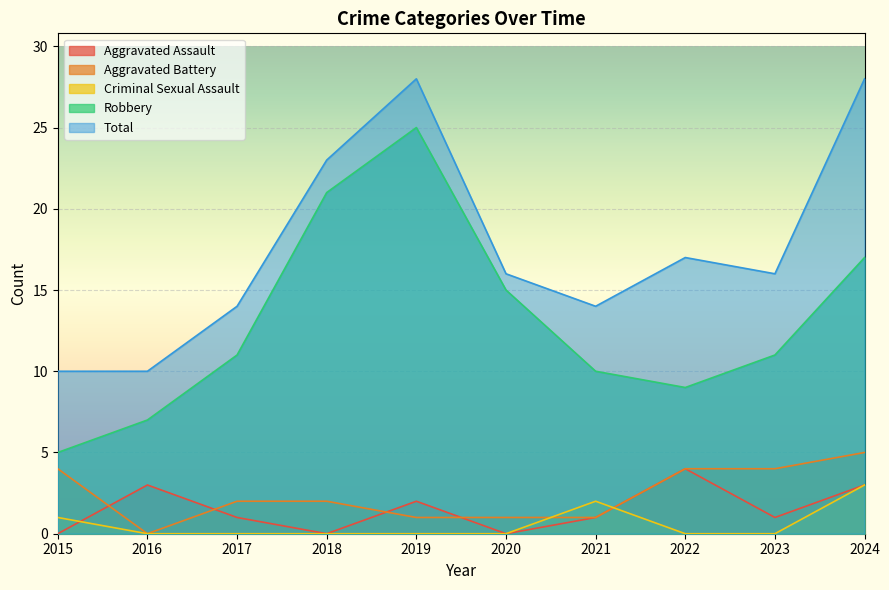

How many lines are shown in the chart?

5